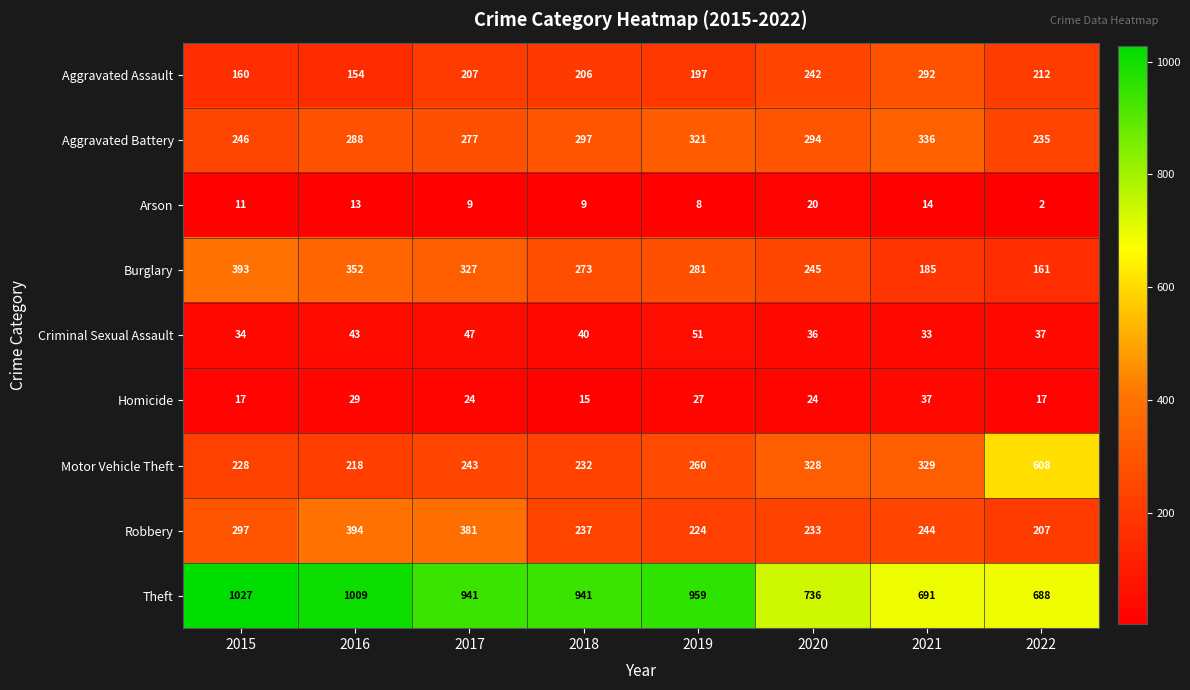

The Aggravated Battery series shows 539 at 2021. True or false?

False